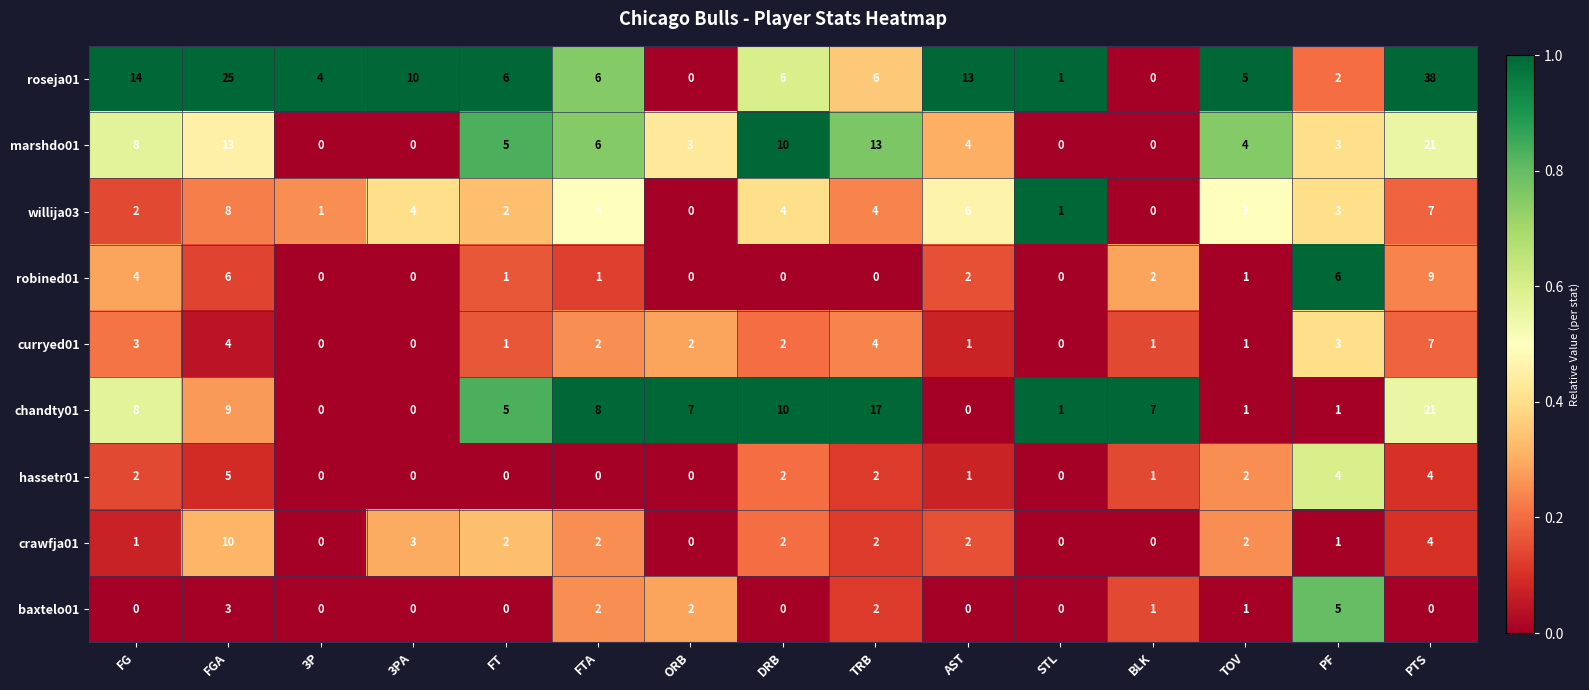

True or false: hassetr01 has a value of 2 at DRB.

True